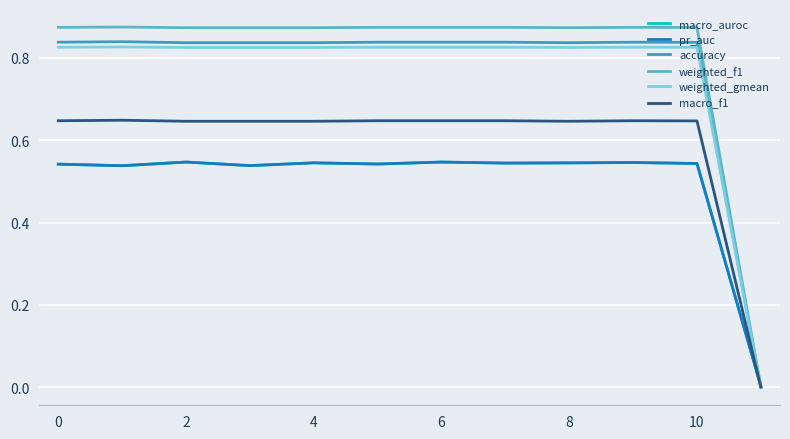

Does the chart display data point markers on the line(s)?

No